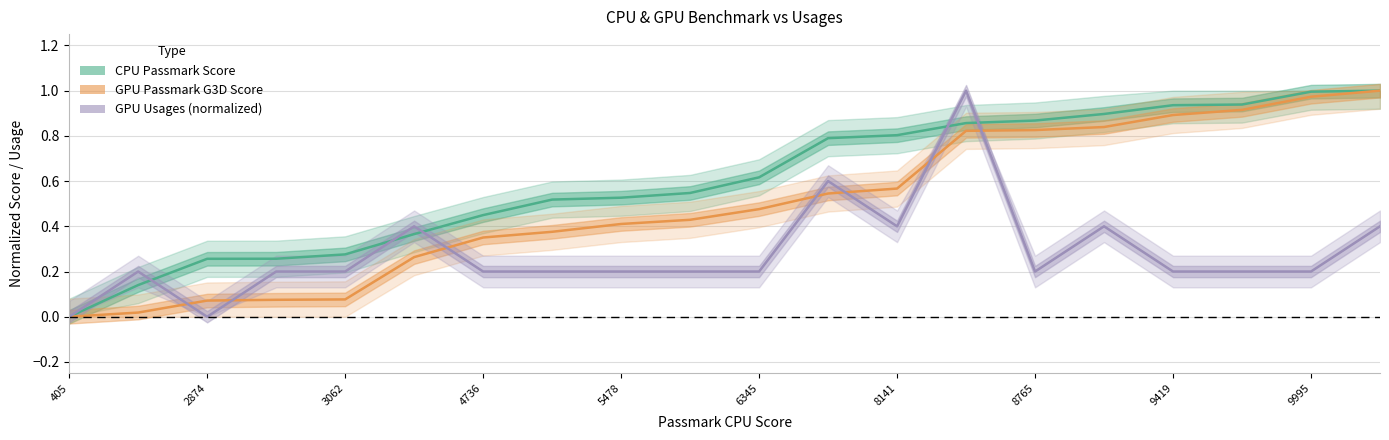

What is the difference between the maximum and second lowest values in the GPU Passmark G3D Score series?

1.0